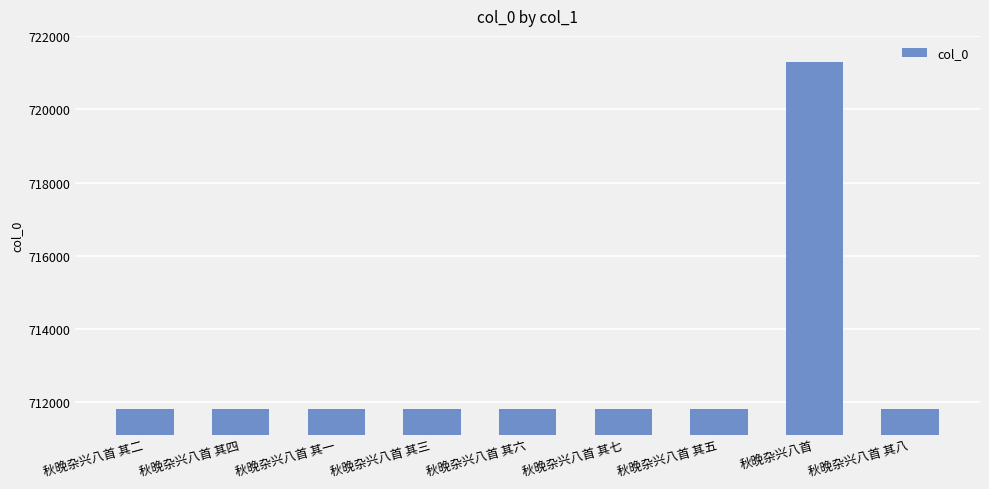

Does the chart contain stacked bars?

No